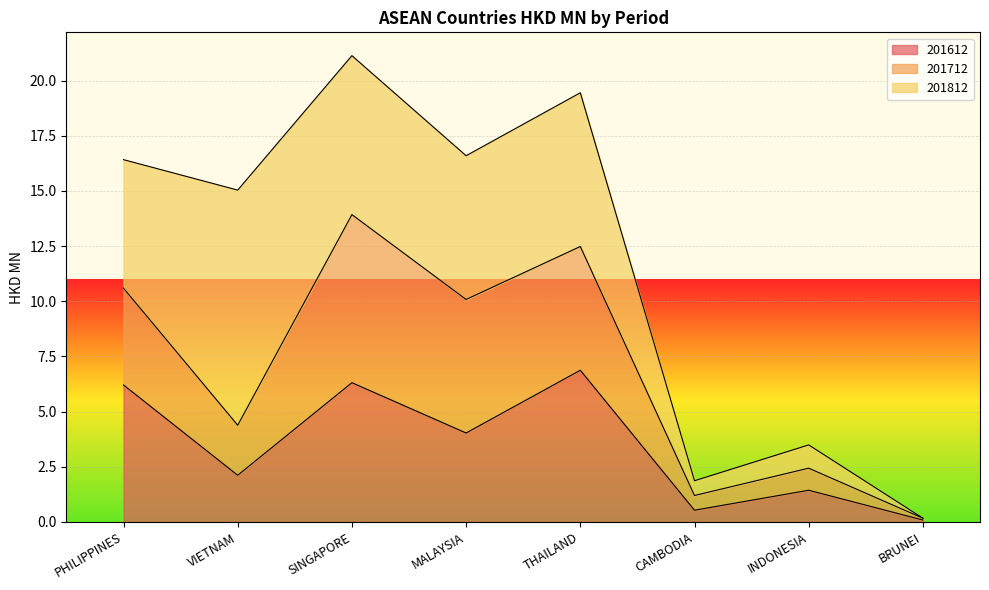

Reading right to left, extract all data points from this chart.

201612: 0.1	1.4	0.5	6.9	4.0	6.3	2.1	6.2
201712: 0.1	1.0	0.7	5.6	6.1	7.6	2.3	4.4
201812: 0.0	1.1	0.7	7.0	6.5	7.2	10.7	5.8